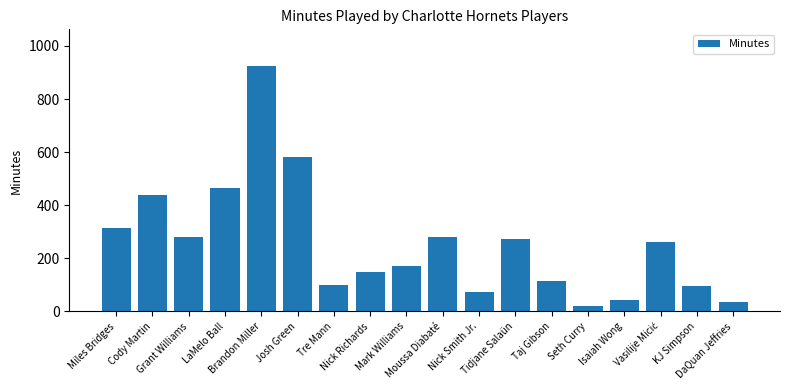

What is the maximum value shown in the chart?

924